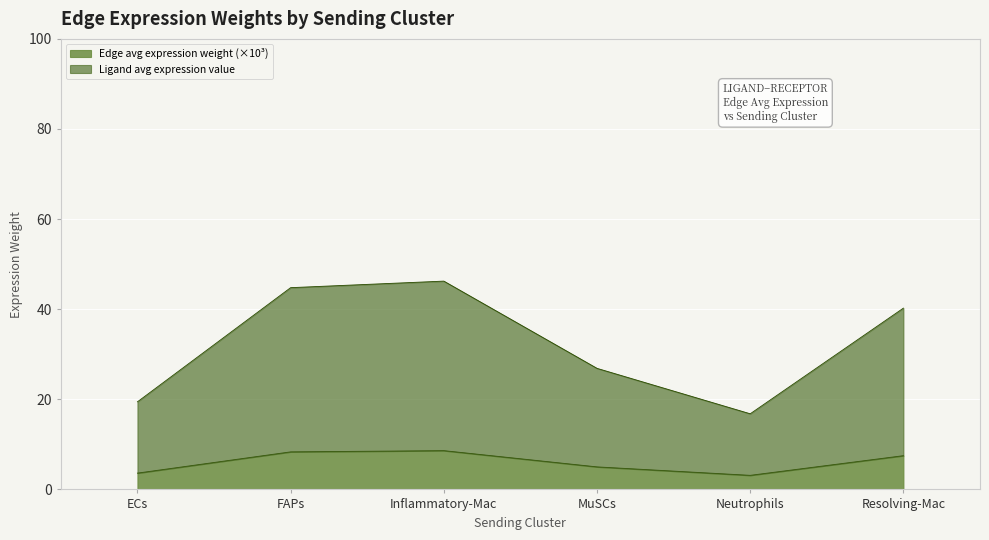

What are all the series names shown in the legend?

Edge avg expression weight (×10³), Ligand avg expression value